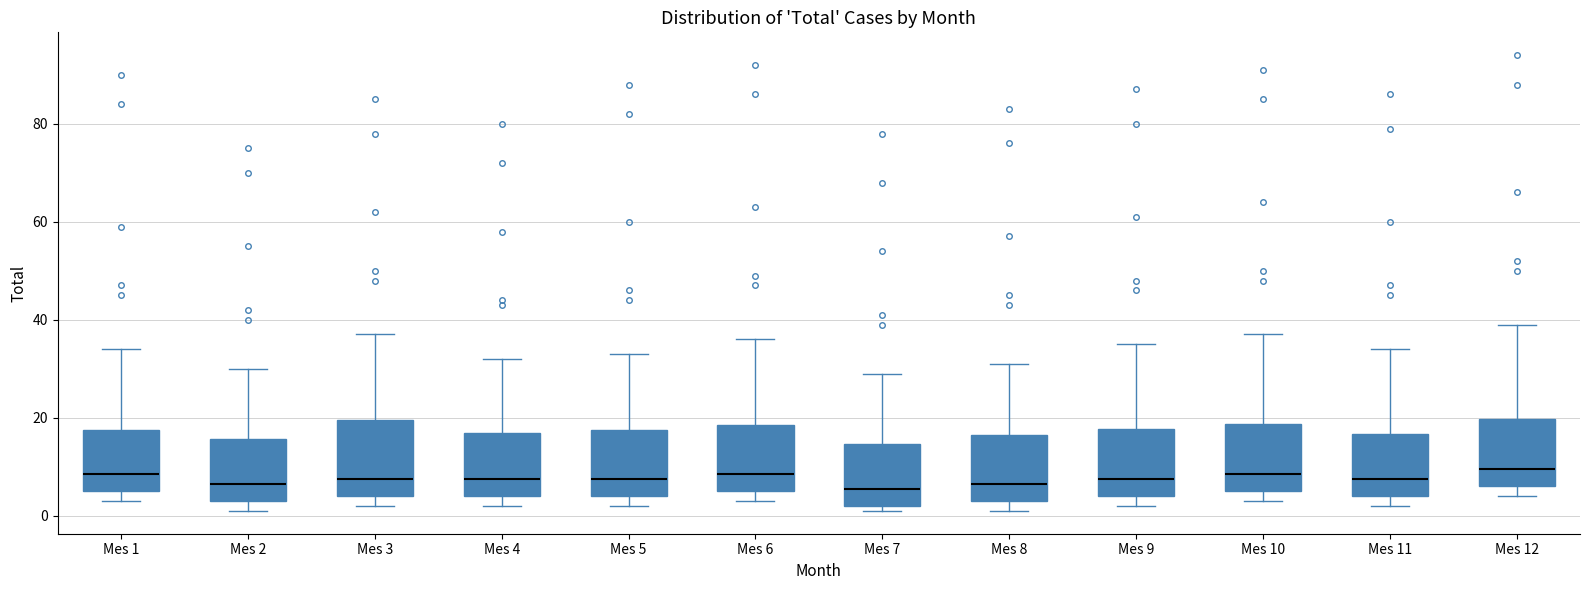

Where does the median line of the box for Mes 12 sit on the y-axis? The values are not printed on the chart, so give them approximately, as read against the axis.

10